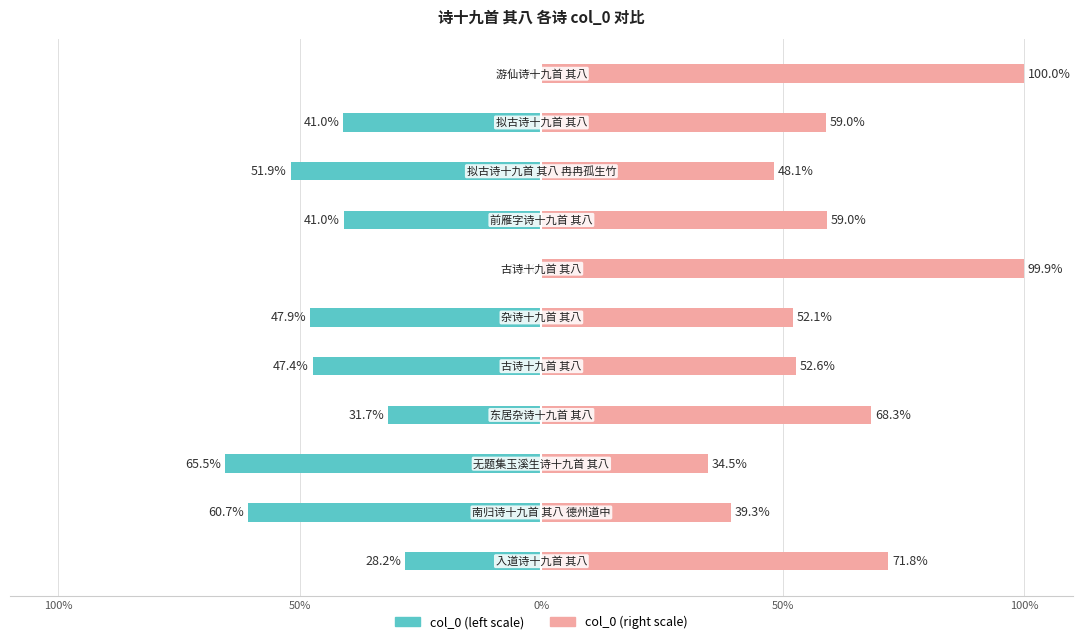

Which series has the largest range (max minus min)?

col_0 (left scale)